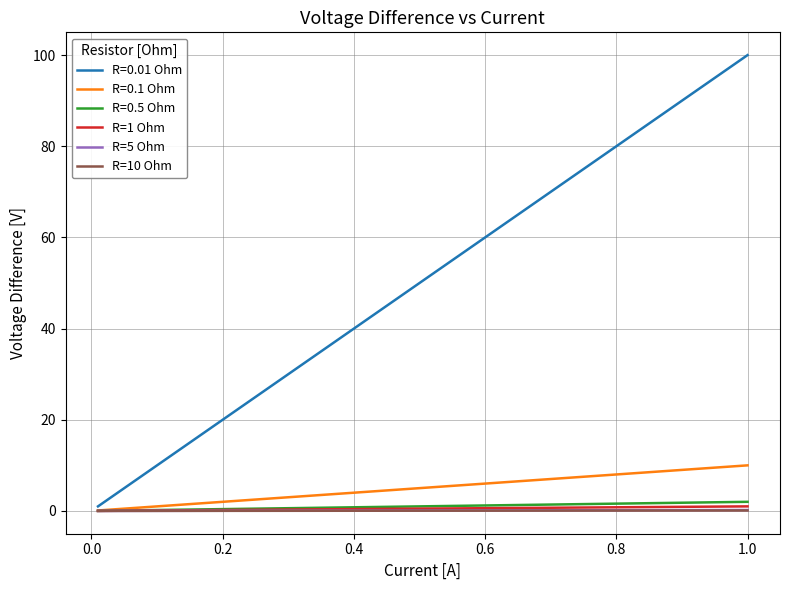

What is the greatest value displayed?

100.0